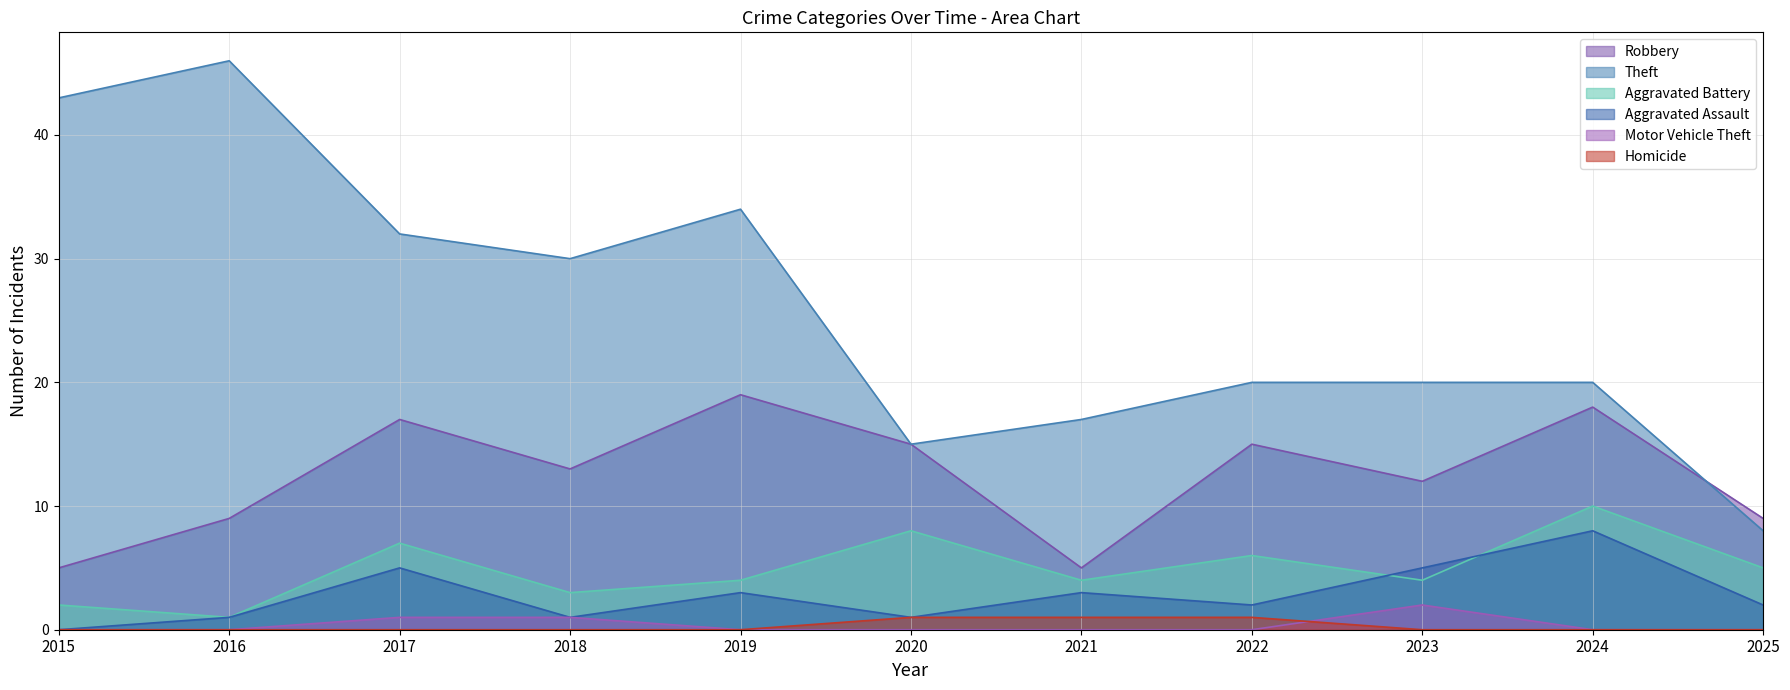

True or false: Aggravated Assault has a value of 3 at 2019.

True